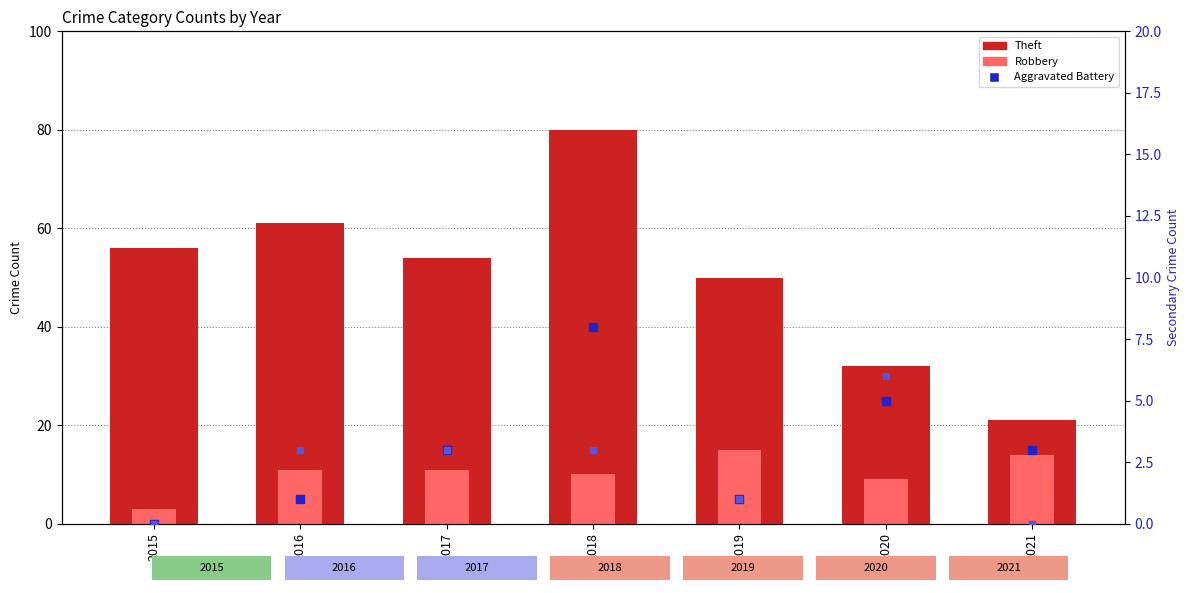

Which series has the largest Y range (max minus min)?

Theft